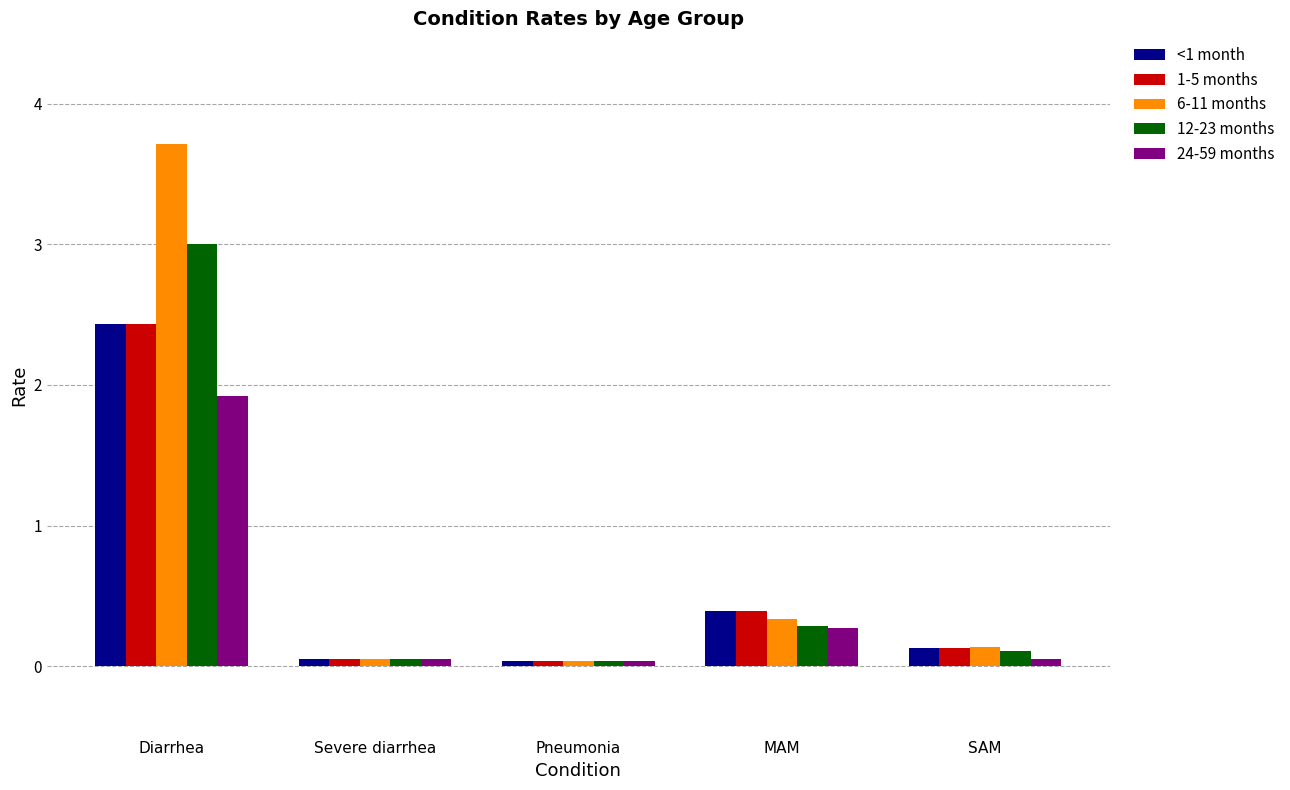

At which category is the sum across all series the highest?

Diarrhea